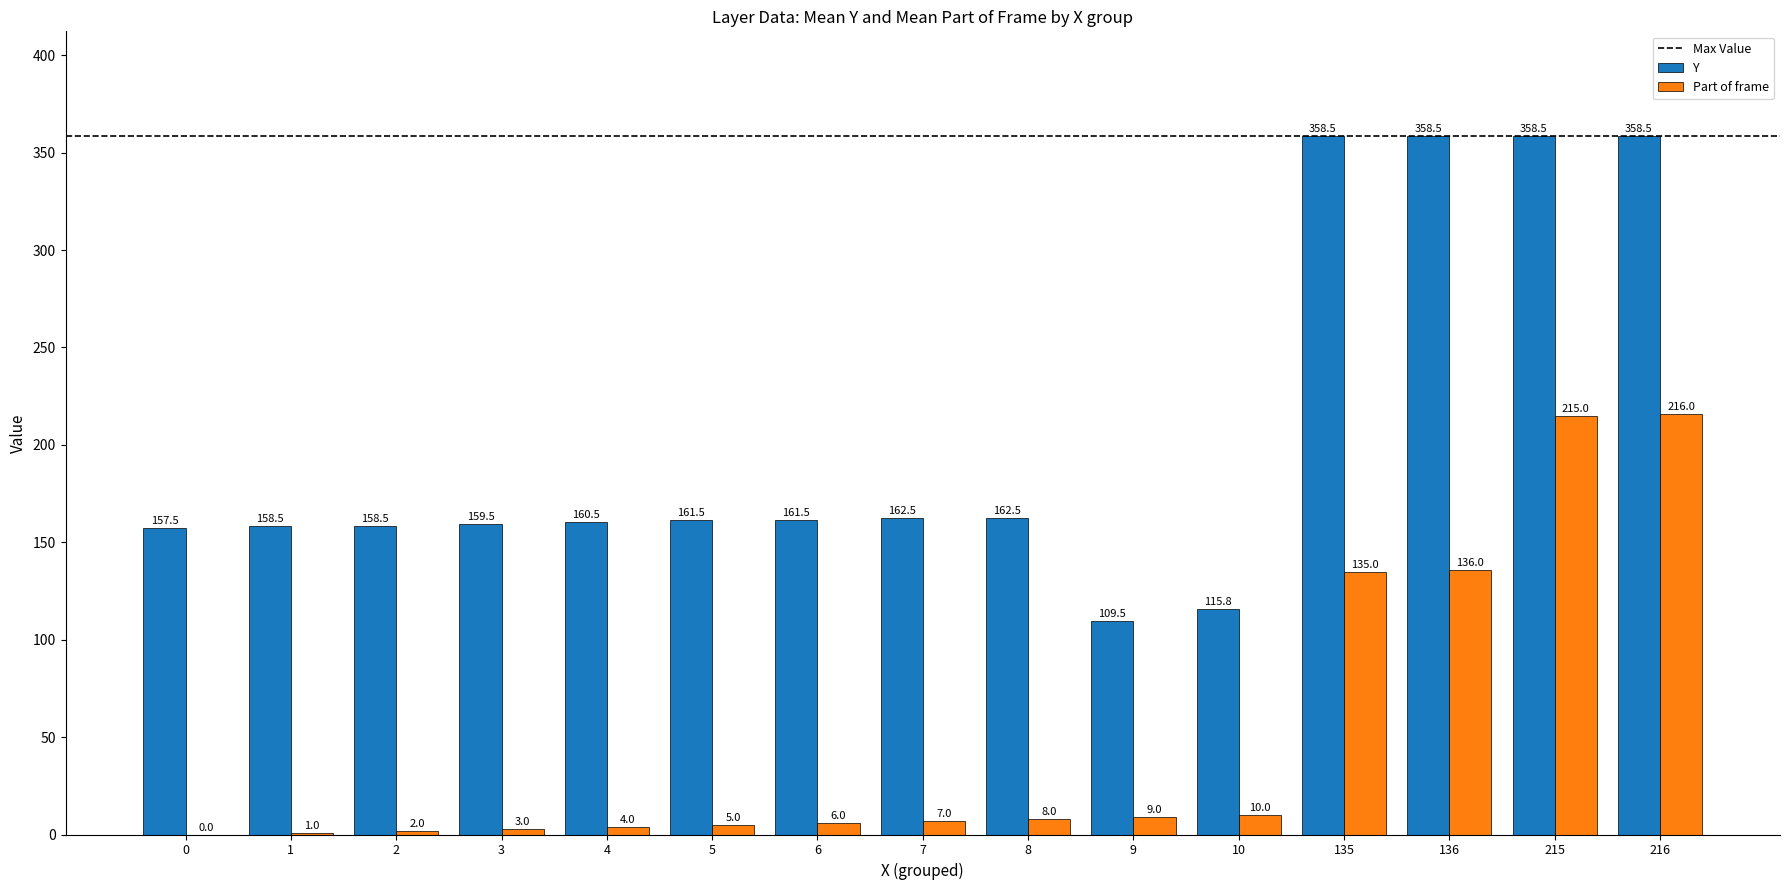

Between 0 and 216, which series saw the biggest shift?

Part of frame